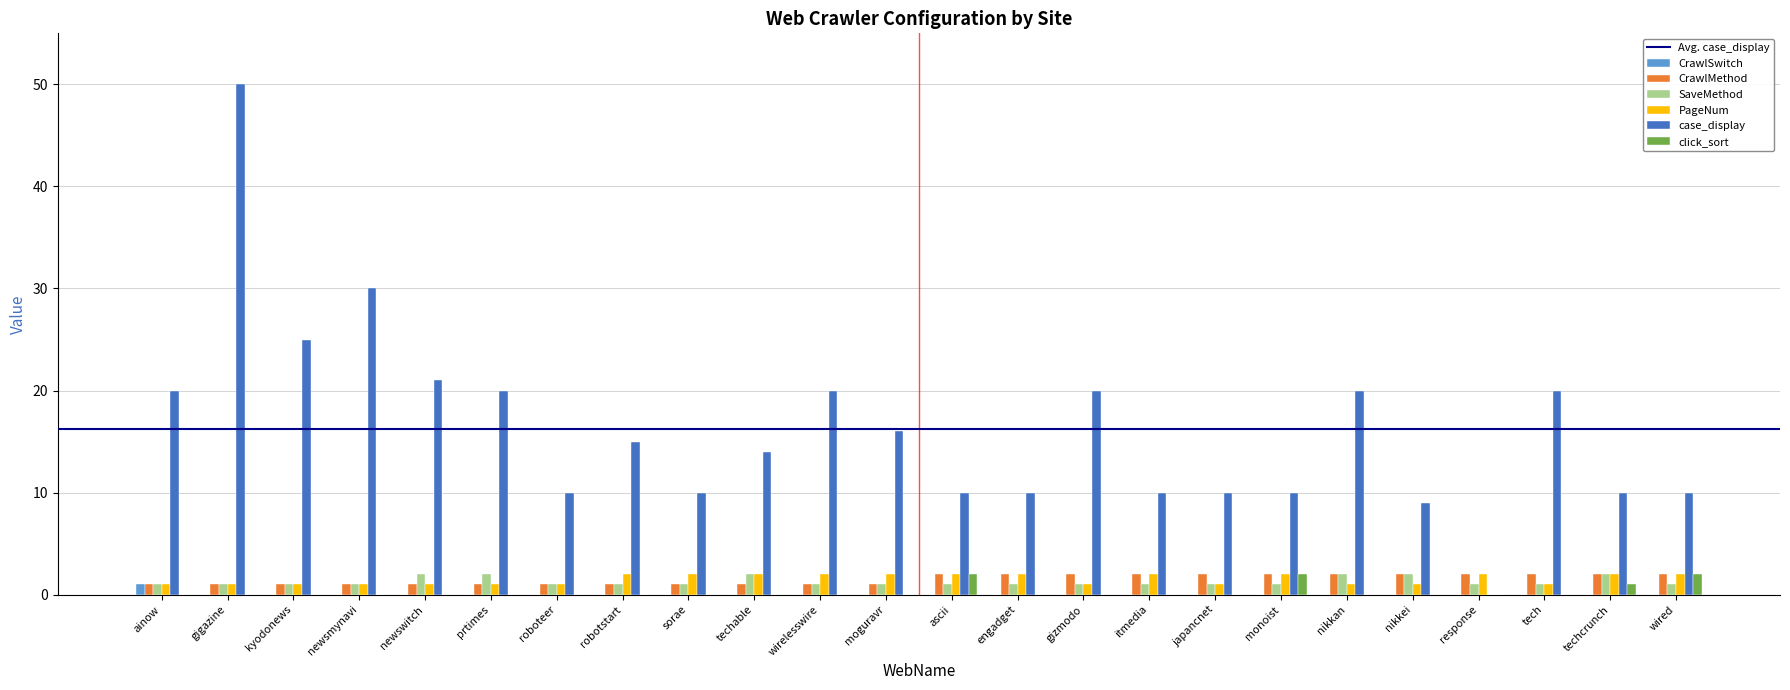

Which series changed the most between kyodonews and nikkan?

case_display